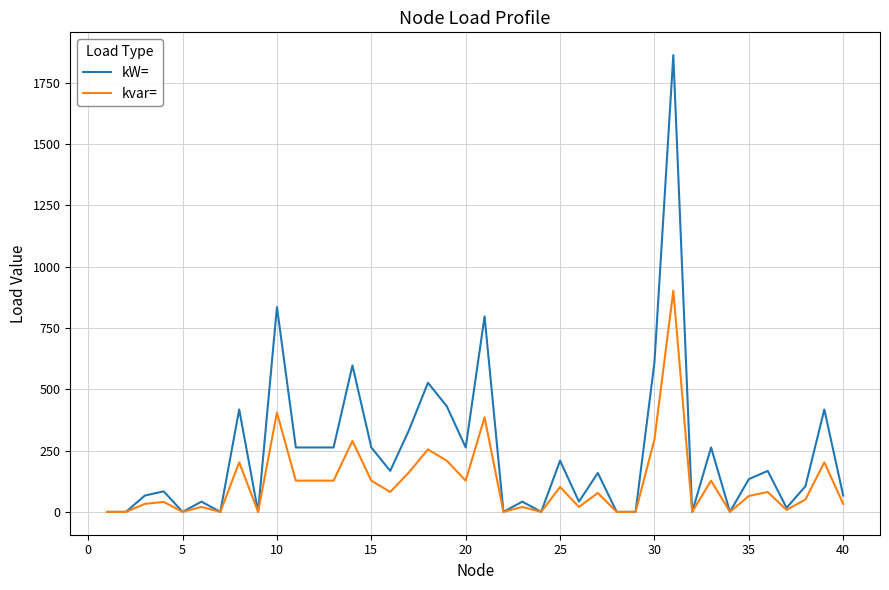

What is the maximum value for kW=?

1863.0